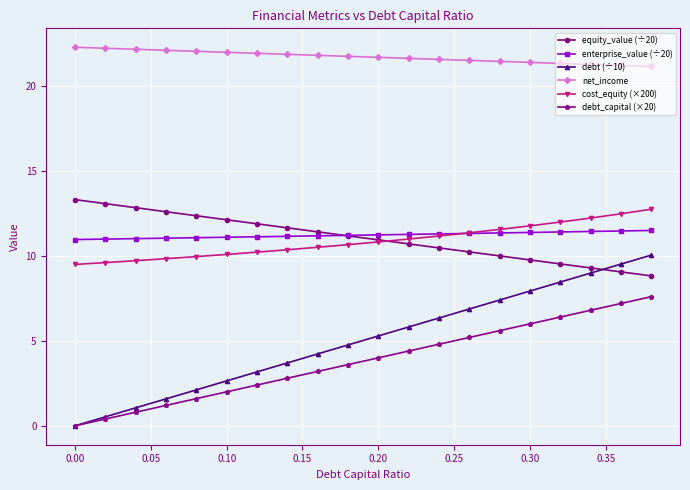

How many series are shown in this chart?

6